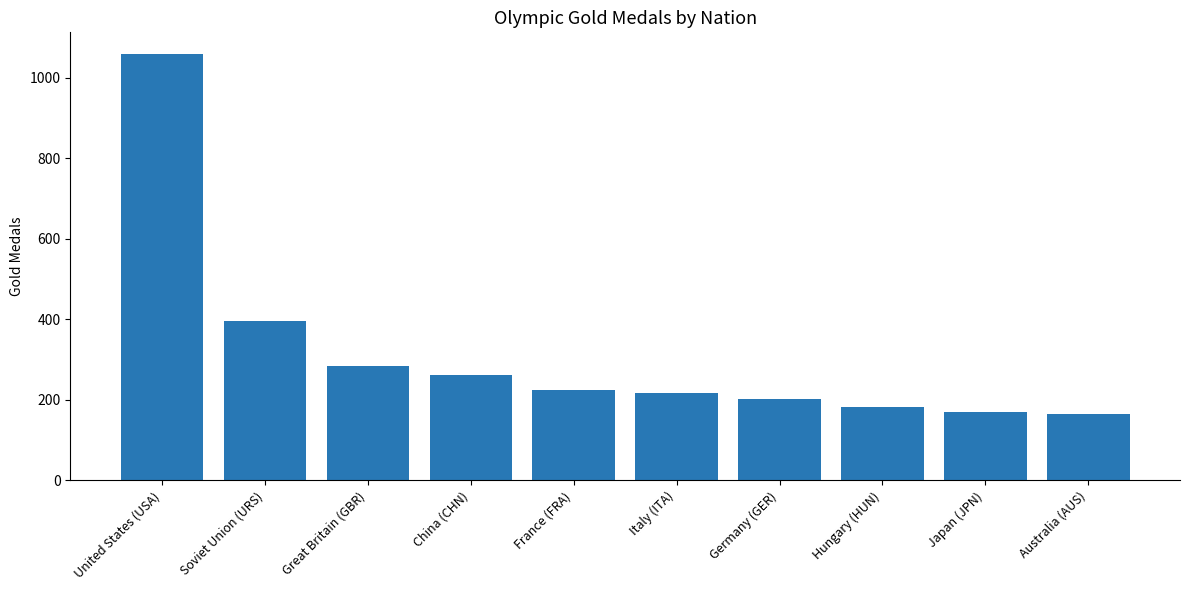

Reading left to right, extract all data points from this chart.

United States (USA)=1060	Soviet Union (URS)=395	Great Britain (GBR)=284	China (CHN)=262	France (FRA)=223	Italy (ITA)=217	Germany (GER)=201	Hungary (HUN)=181	Japan (JPN)=169	Australia (AUS)=164